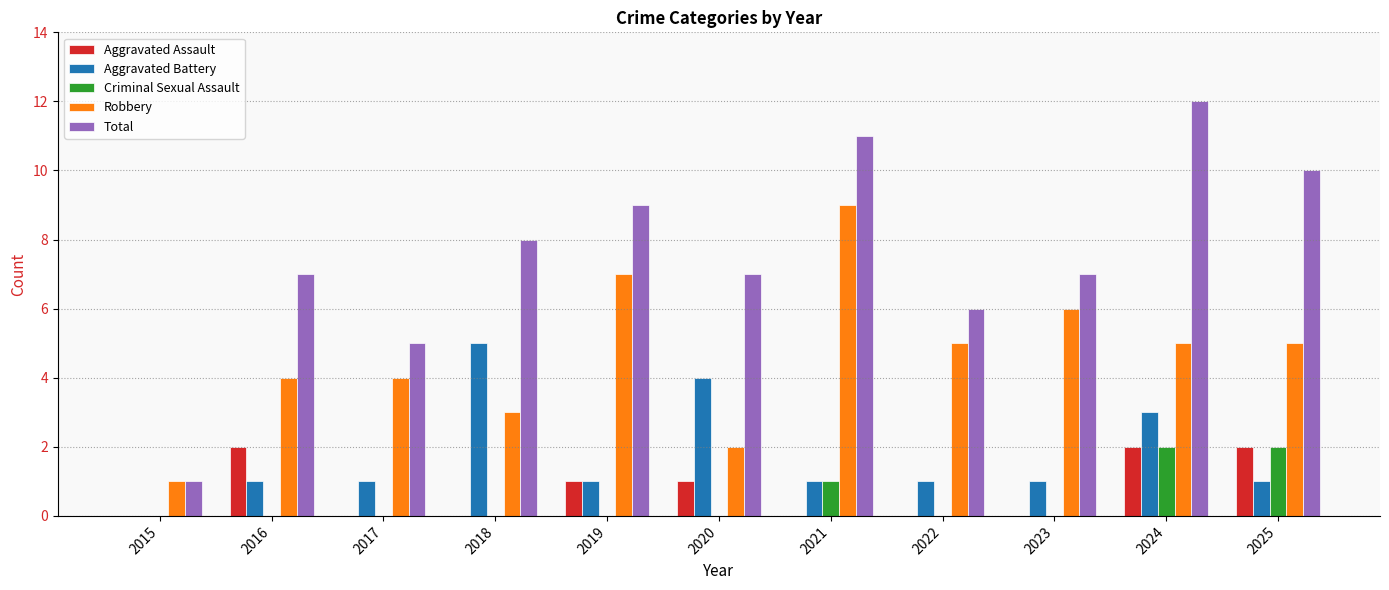

Reading right to left, list all the values displayed in this chart.

Aggravated Assault: 2	2	0	0	0	1	1	0	0	2	0
Aggravated Battery: 1	3	1	1	1	4	1	5	1	1	0
Criminal Sexual Assault: 2	2	0	0	1	0	0	0	0	0	0
Robbery: 5	5	6	5	9	2	7	3	4	4	1
Total: 10	12	7	6	11	7	9	8	5	7	1